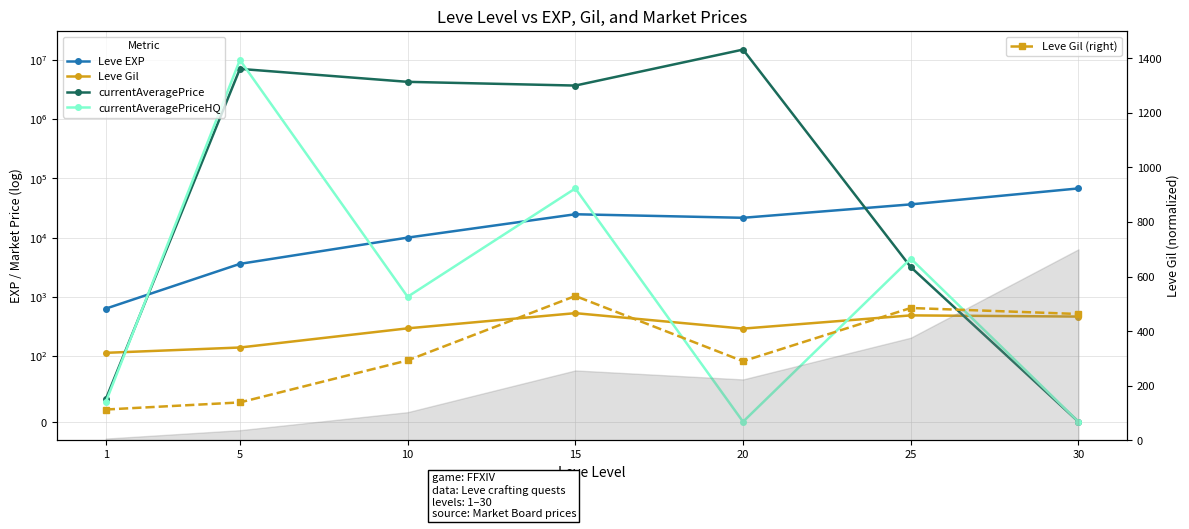

Reading left to right, extract all data points from this chart.

Leve EXP: 630.0	3600.0	9990.0	24790.0	21600.0	36390.0	67730.0
Leve Gil: 113.0	139.0	293.0	529.0	290.0	485.0	463.0
currentAveragePrice: 34.1	7080555.5	4278055.5	3700502.2	15000000.0	3176.8	0.0
currentAveragePriceHQ: 29.7	10006000.0	1000.0	67671.3	0.0	4425.7	0.0
Leve Gil (right): 113.0	139.0	293.0	529.0	290.0	485.0	463.0